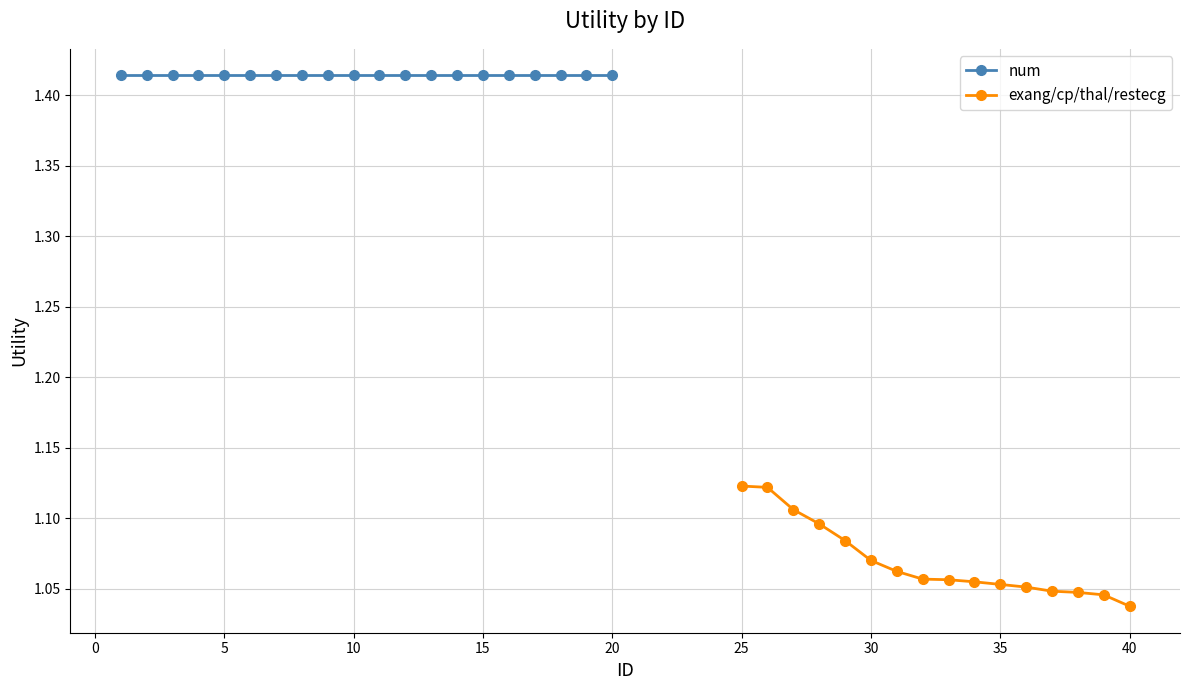

What is the average value of the exang/cp/thal/restecg series?

1.1